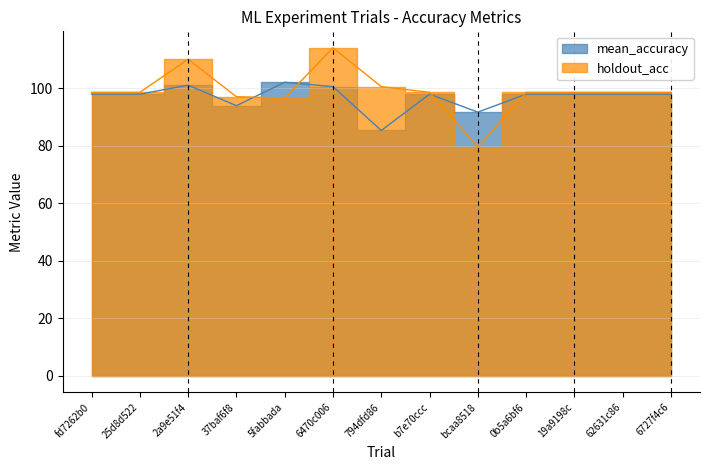

Reading right to left, what are all the values shown in this chart?

mean_accuracy: 6727f4c6=97.9	62631c86=97.9	19a9198c=97.9	0b5a6bf6=97.9	bcaa8518=91.6	b7e70ccc=97.9	794dfd86=85.2	6470c006=100.5	5fabbada=102.0	37baf6f8=93.9	2a9e51f4=101.0	25d8d522=97.9	fd7262b0=97.9
holdout_acc: 6727f4c6=98.5	62631c86=98.5	19a9198c=98.5	0b5a6bf6=98.5	bcaa8518=79.5	b7e70ccc=98.5	794dfd86=100.5	6470c006=114.0	5fabbada=96.5	37baf6f8=97.0	2a9e51f4=110.0	25d8d522=98.5	fd7262b0=98.5